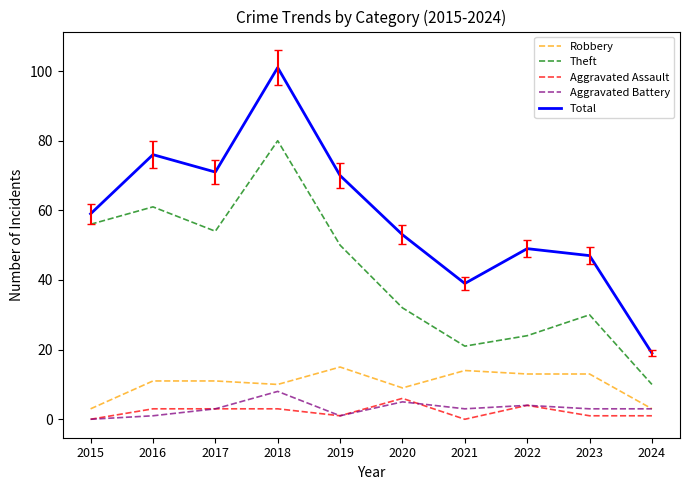

True or false: Total has more than 1 interior local peaks.

True